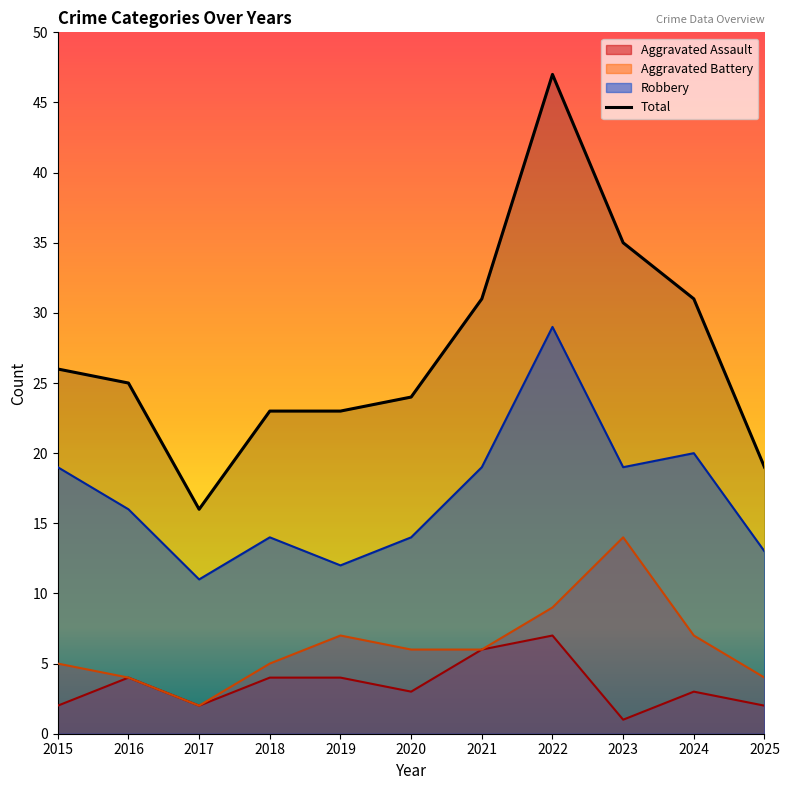

What is the sum of the values at 2019 and 2025?

42